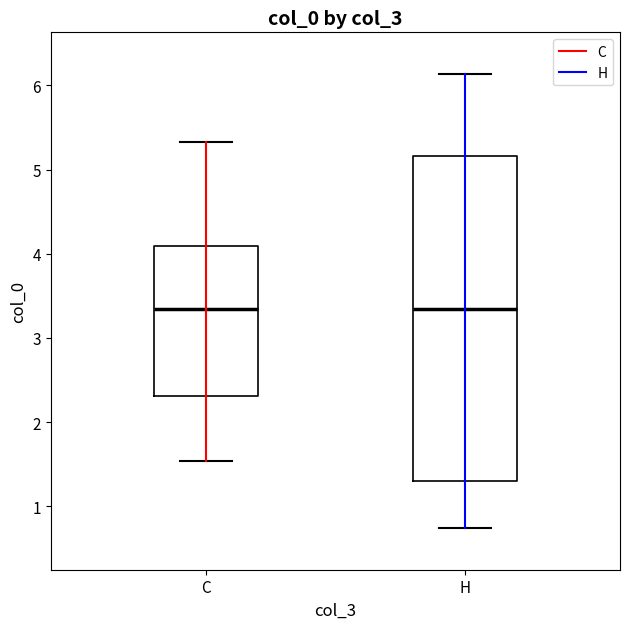

Where does the upper whisker of the box for C end on the y-axis? The values are not printed on the chart, so give them approximately, as read against the axis.

5.3